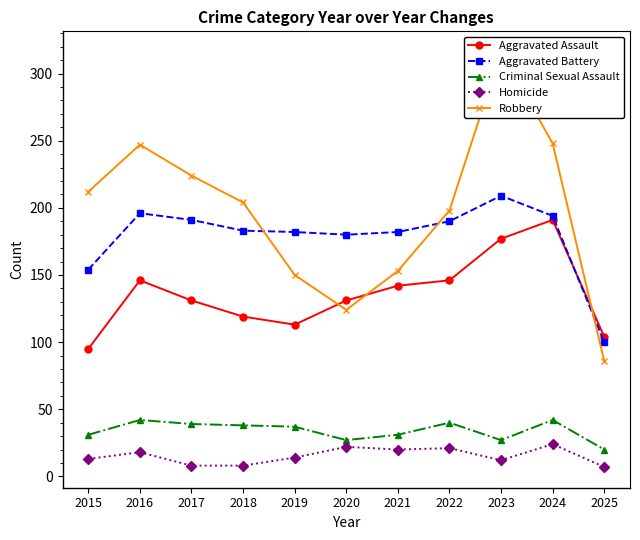

After their last crossing, which series has the higher values: Aggravated Assault or Aggravated Battery?

Aggravated Assault